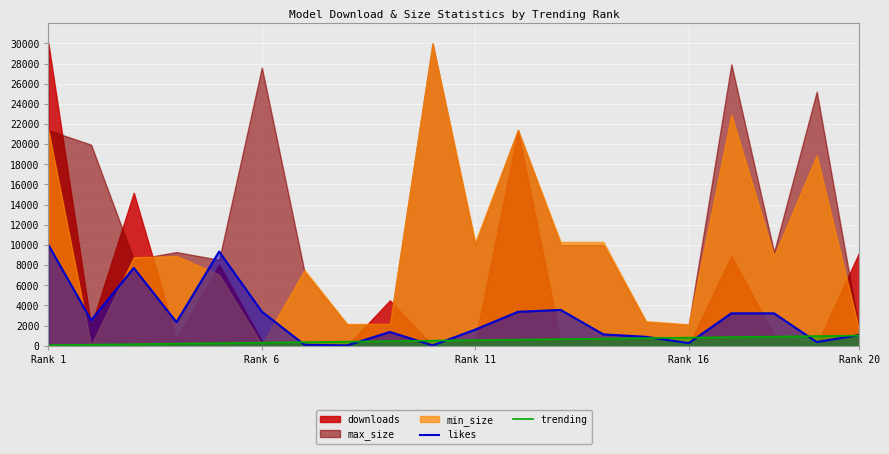

What is the difference between the second highest and second lowest values in the likes series?

9313.4